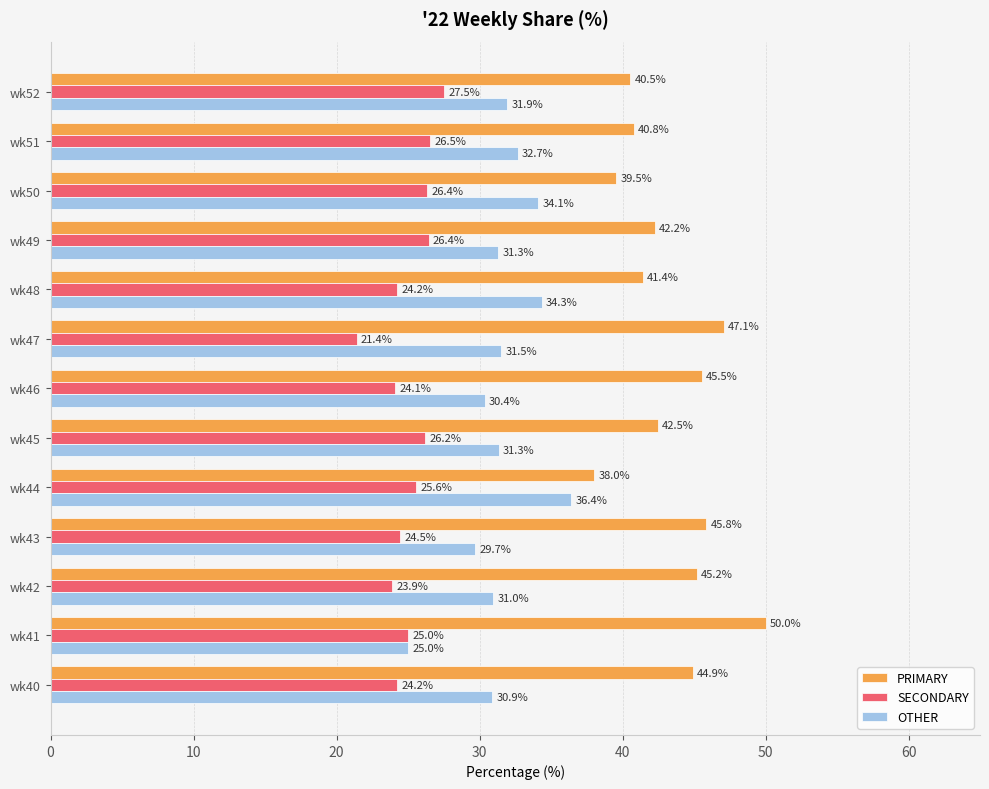

At which label does SECONDARY reach its minimum?

wk47